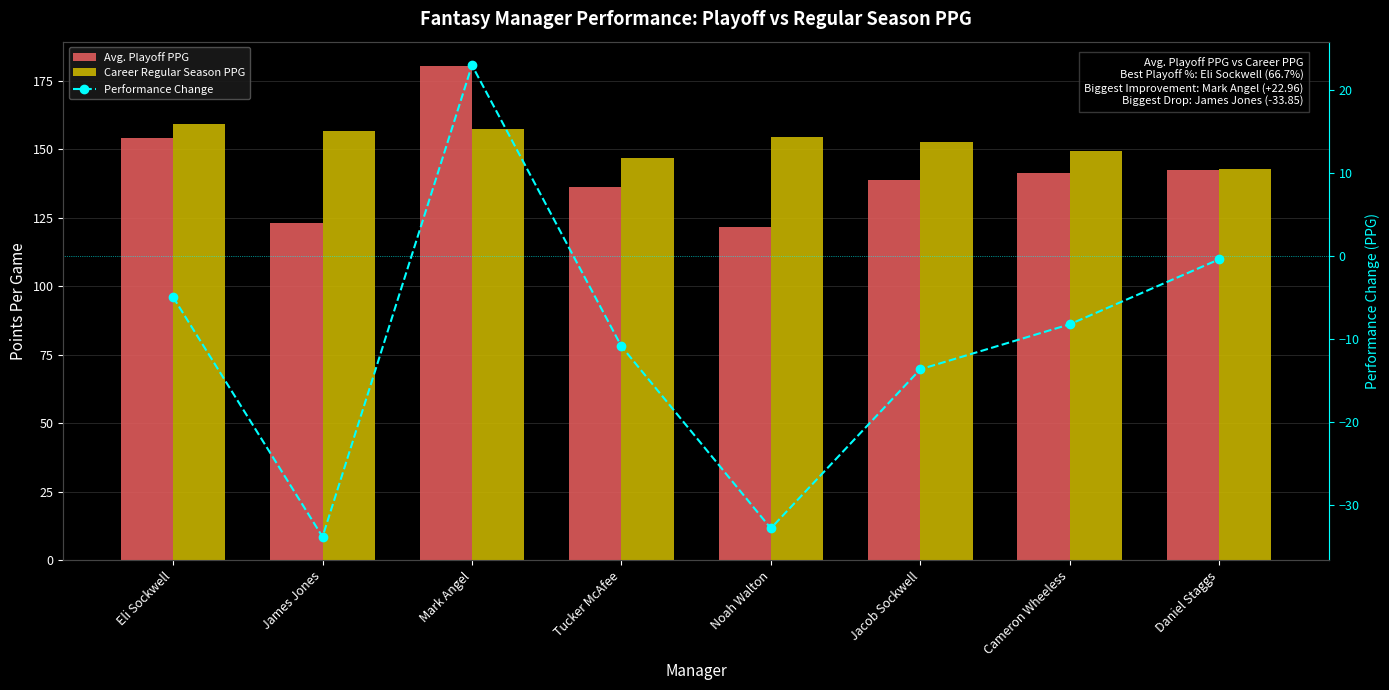

What is the difference between the highest and lowest values at Eli Sockwell?

164.2